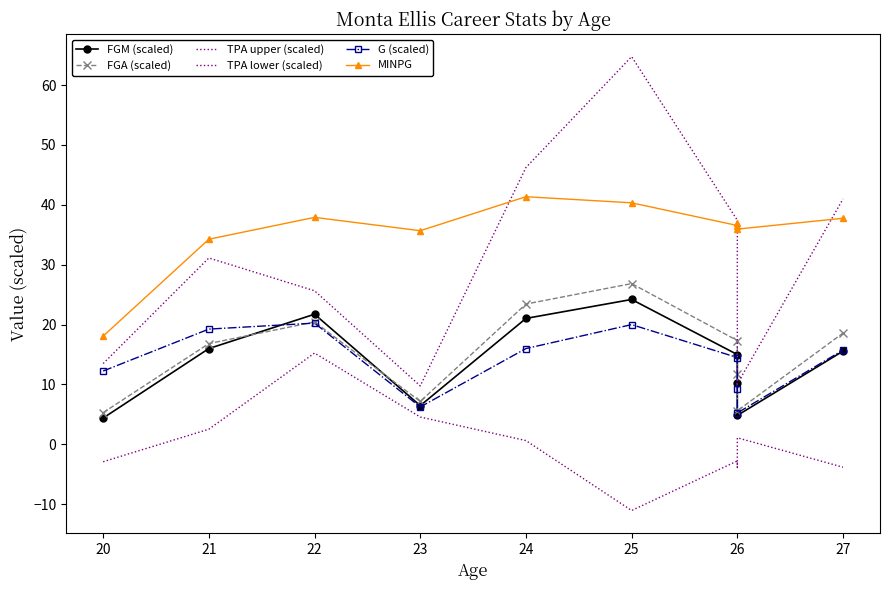

Which series has the largest total across all categories?

MINPG